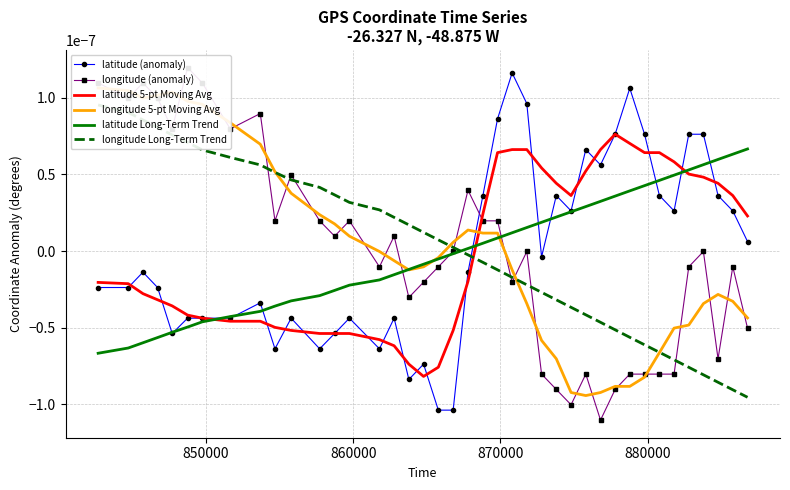

The longitude (anomaly) series shows 0.0 at 8. True or false?

False